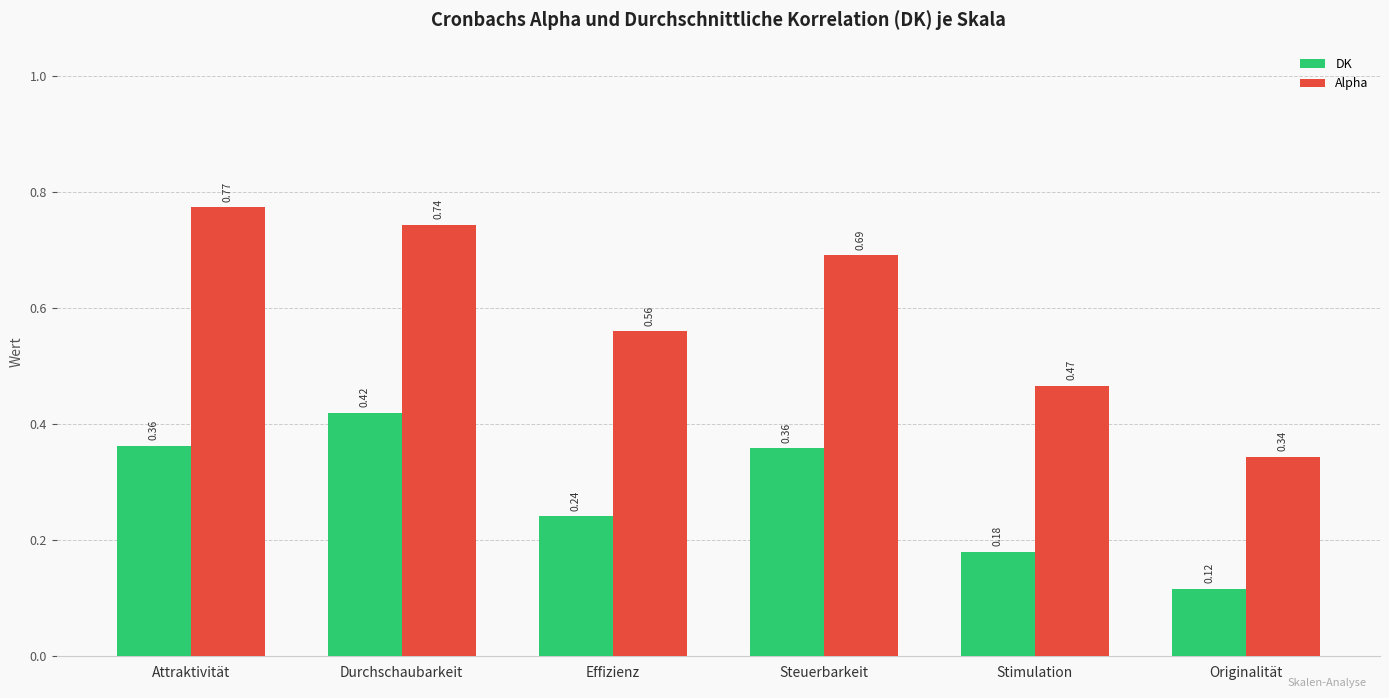

Which series has the largest range (max minus min)?

Alpha